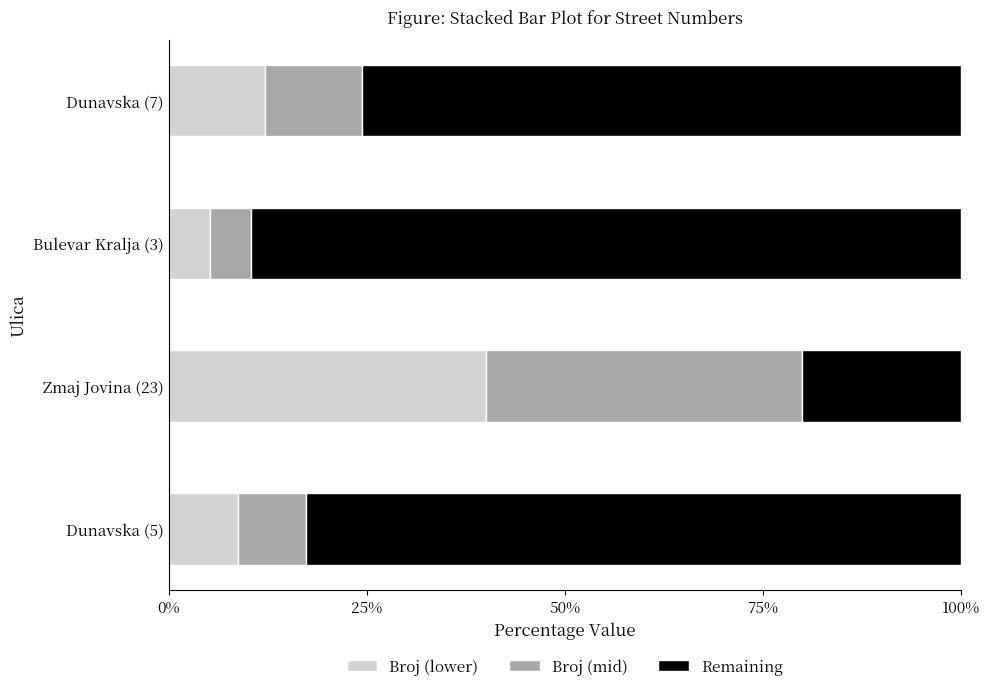

What is the highest value of the Broj (lower) series?

40.0